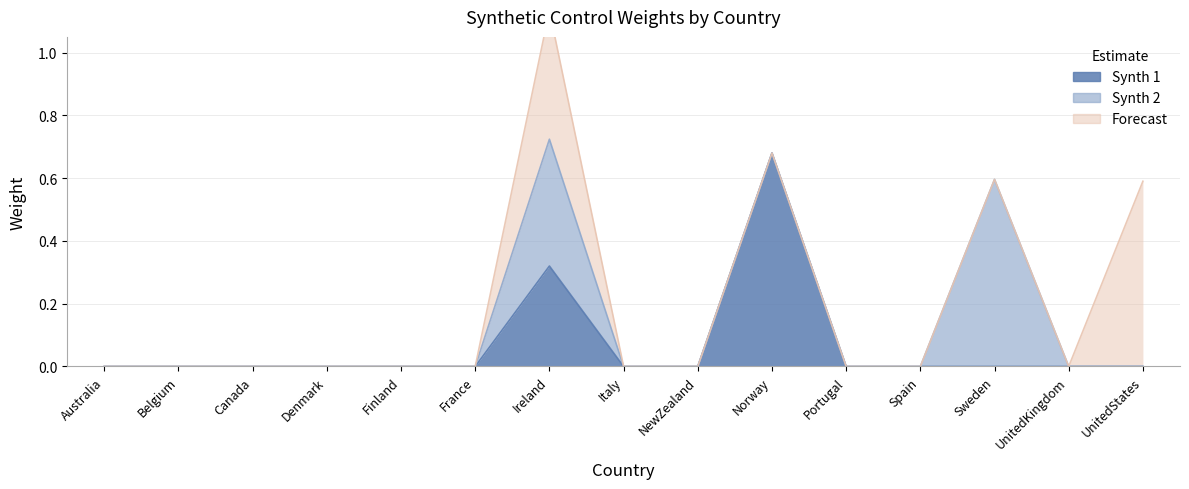

In Synth 1, how many points are higher than both neighbors (excluding endpoints)?

2